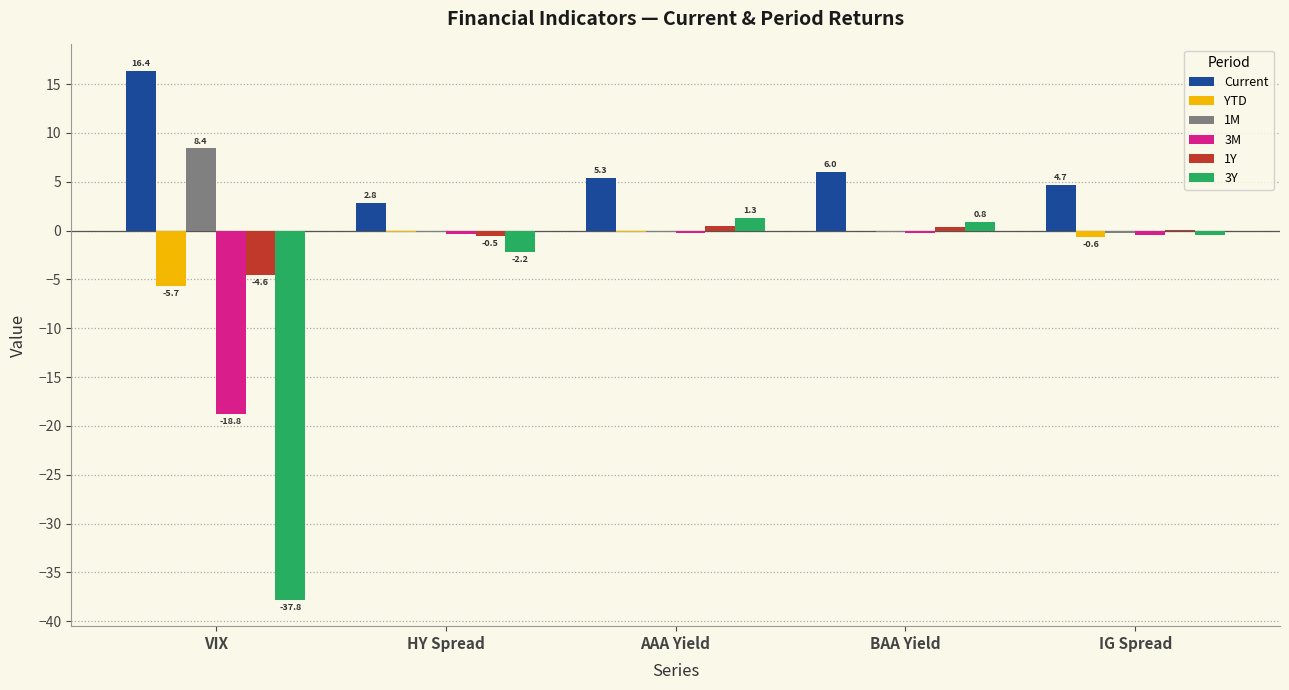

At which label is Current closest to 9?

BAA Yield